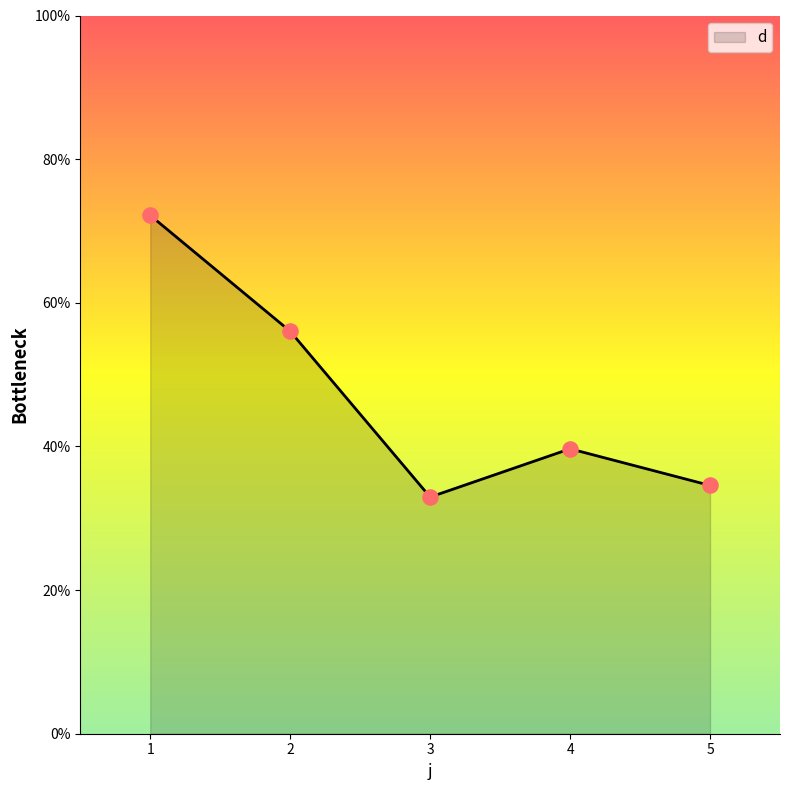

What is the change in value from 1 to 5?

-37.6